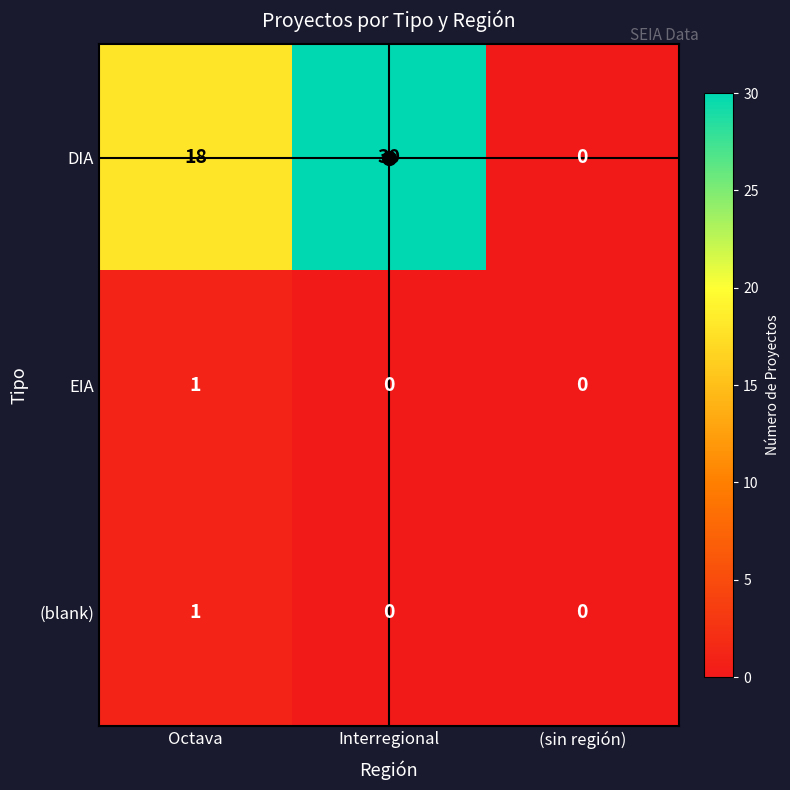

What is the average value of the DIA series?

16